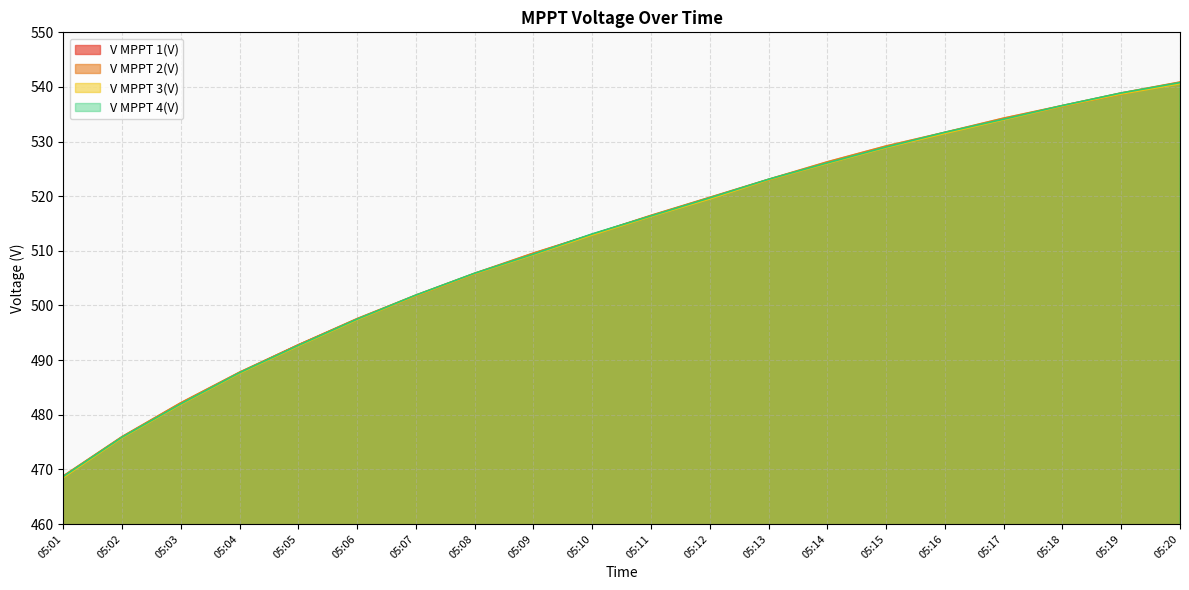

True or false: V MPPT 3(V) has more than 2 interior local peaks.

False